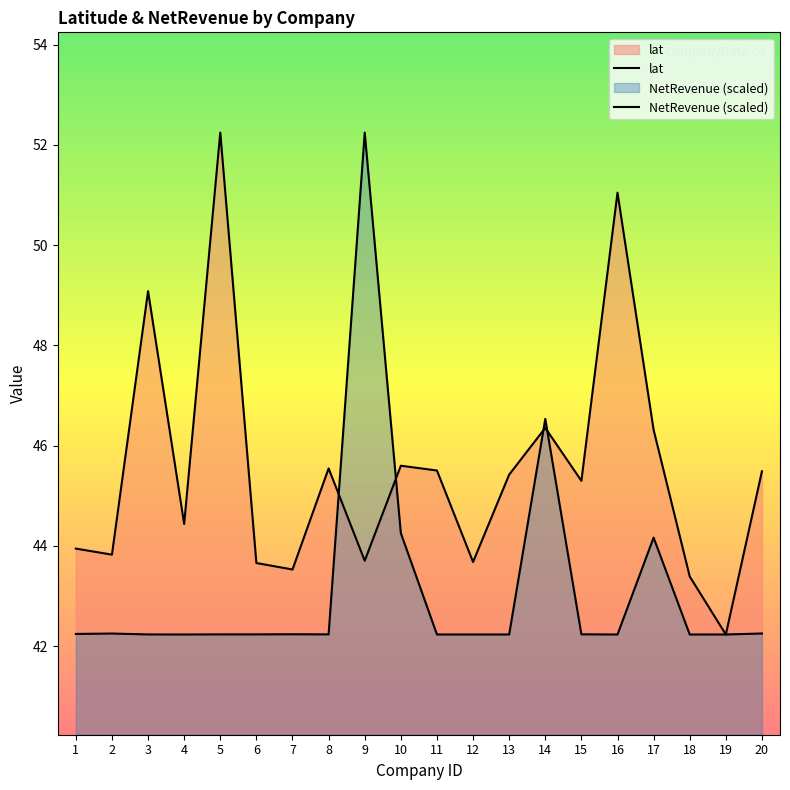

List the series in order of their overall mean, highest first.

lat, NetRevenue